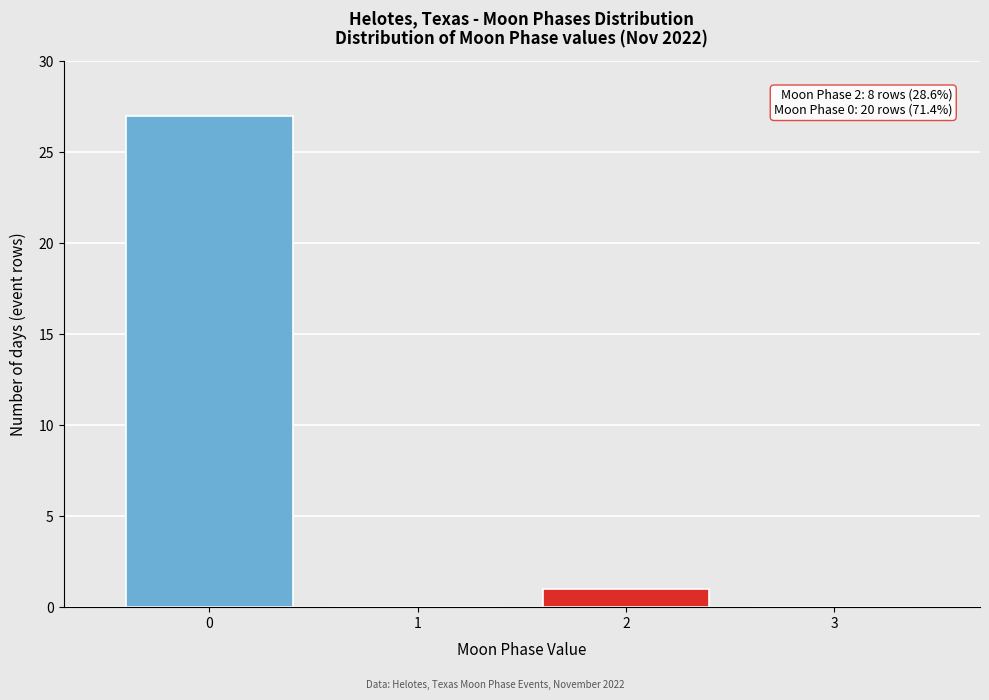

Reading left to right, list all the values displayed in this chart.

0=27	1=0	2=1	3=0